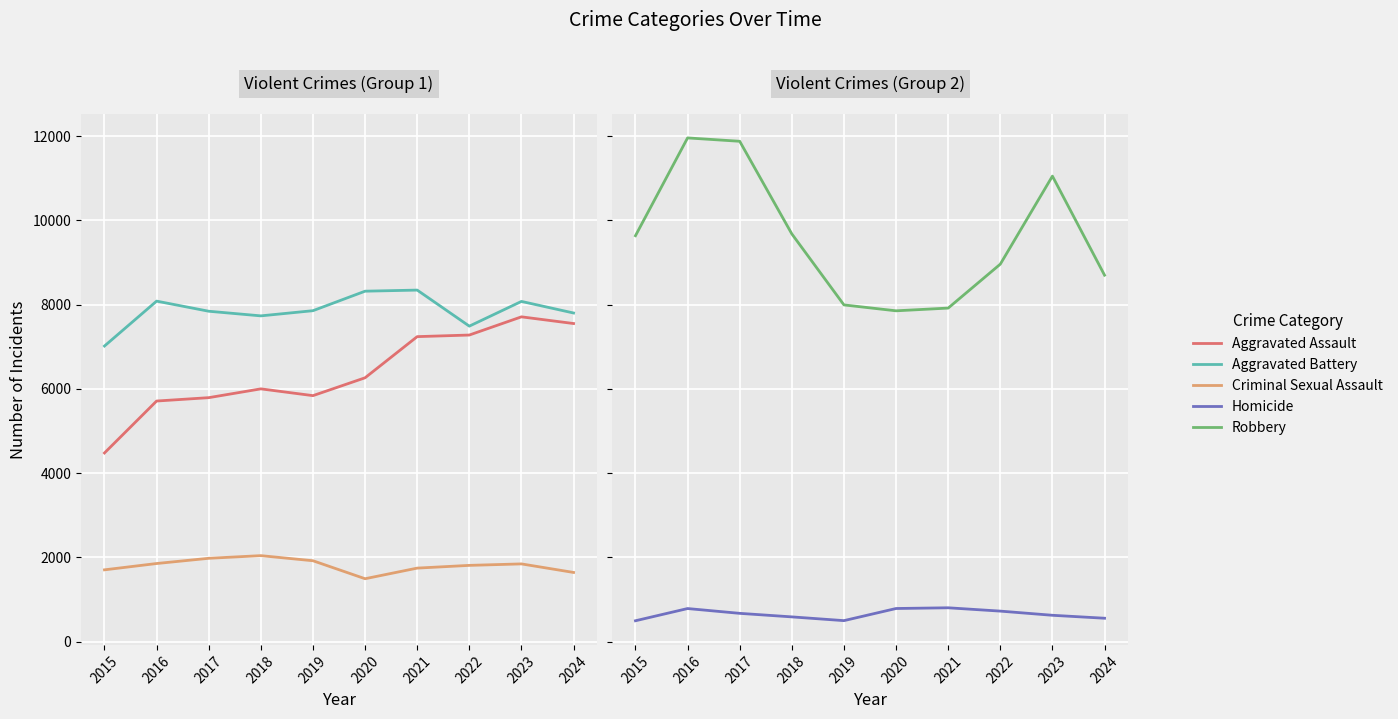

In Aggravated Battery, how many points are lower than both neighbors (excluding endpoints)?

2